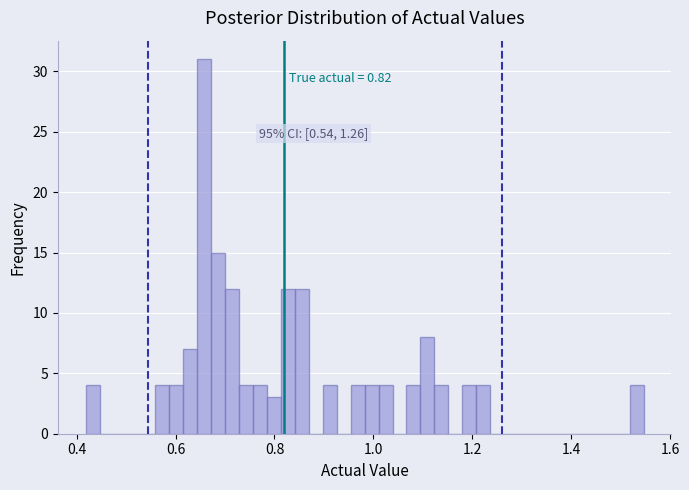

Read against the x-axis, roughly where is the centre of the tallest bar?

0.66